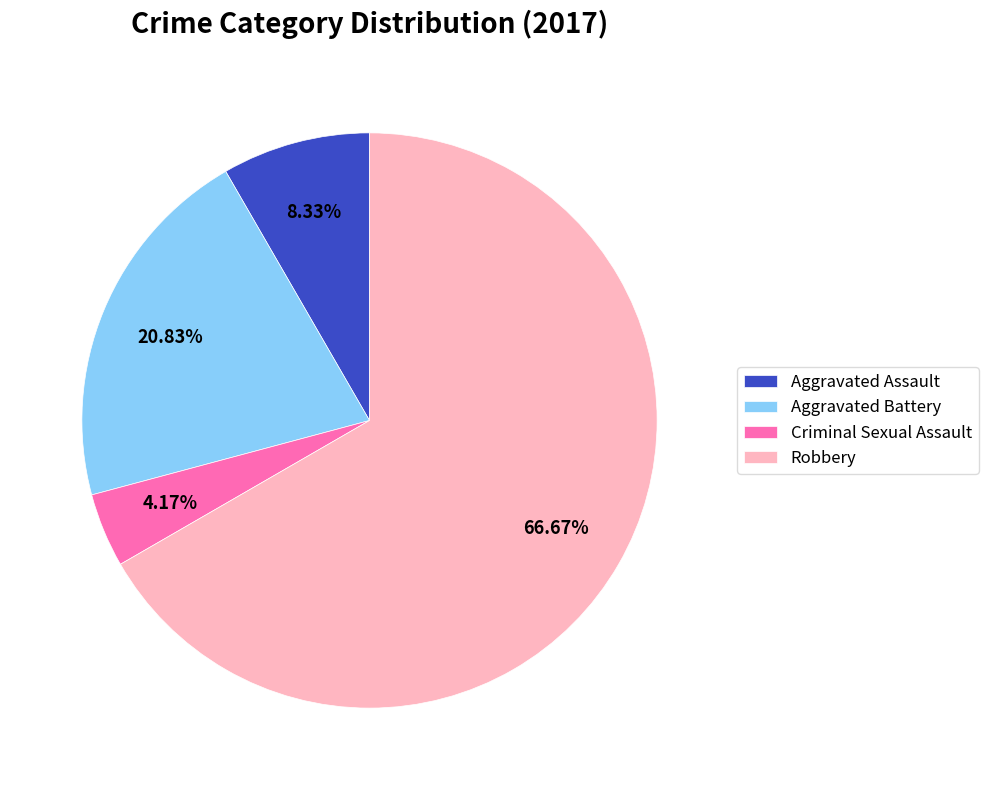

Which category has the biggest portion of the pie?

Robbery